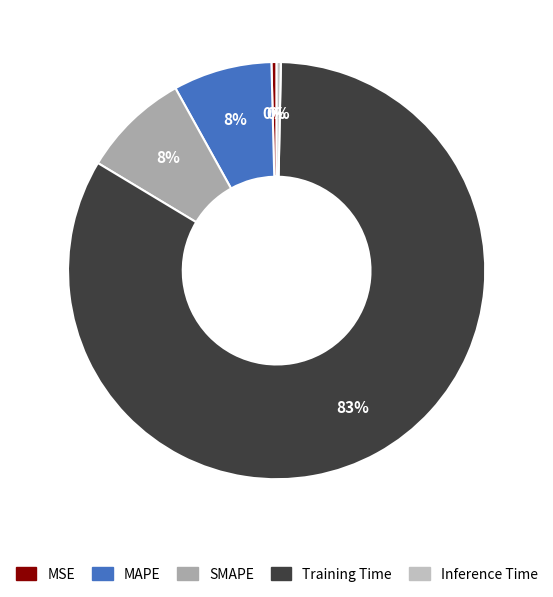

Is Training Time the majority of the pie?

Yes